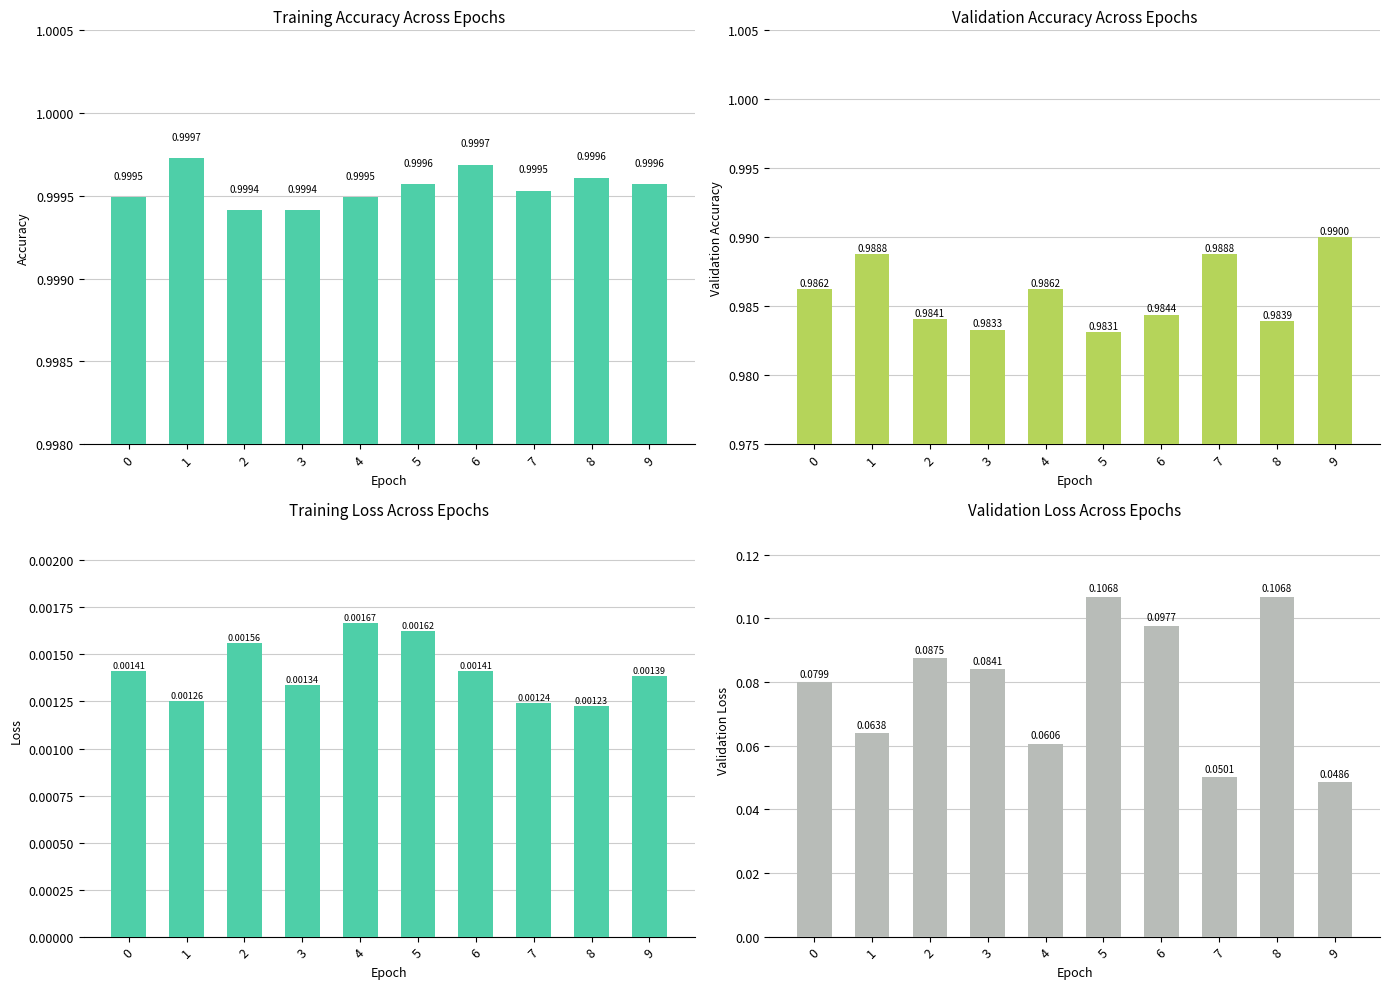

Which category has the highest value in the loss series?

4